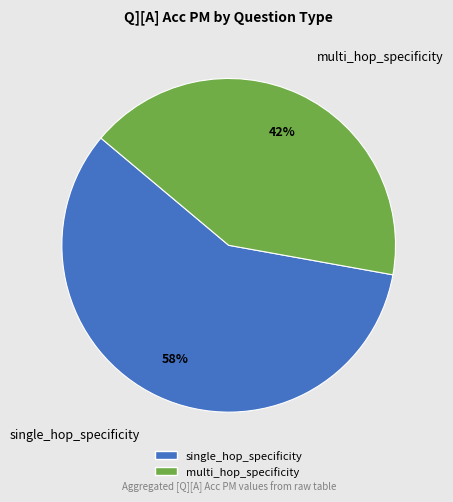

What is the majority slice?

single_hop_specificity